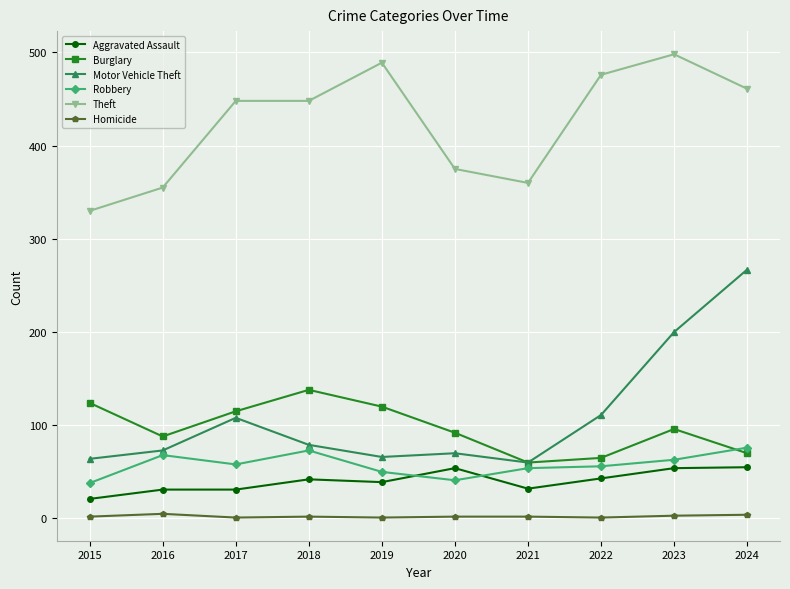

True or false: Burglary has more than 0 interior local peaks.

True